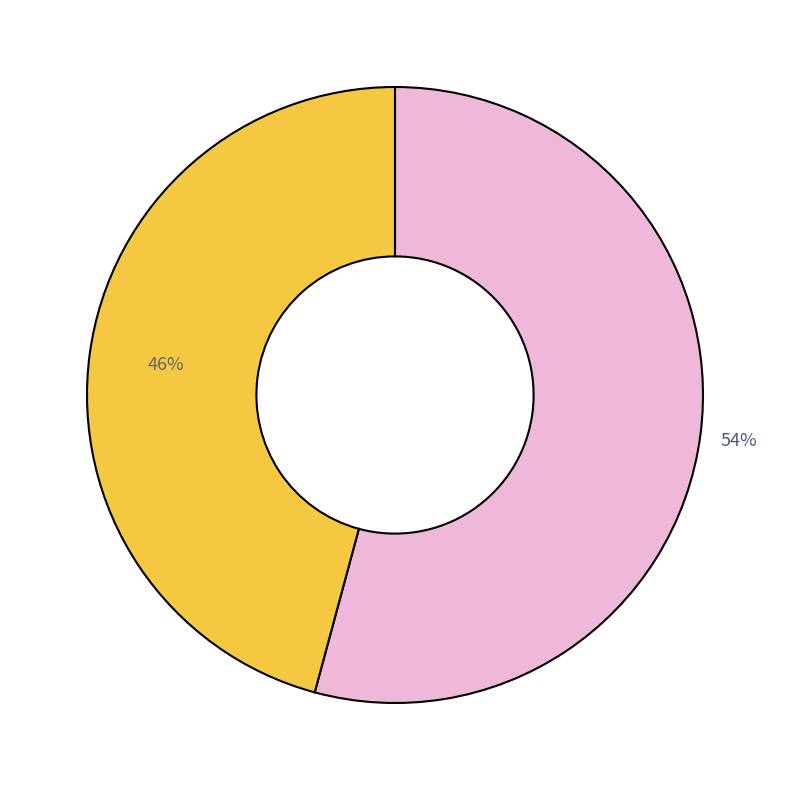

Is there any slice that represents more than half of the pie?

Yes